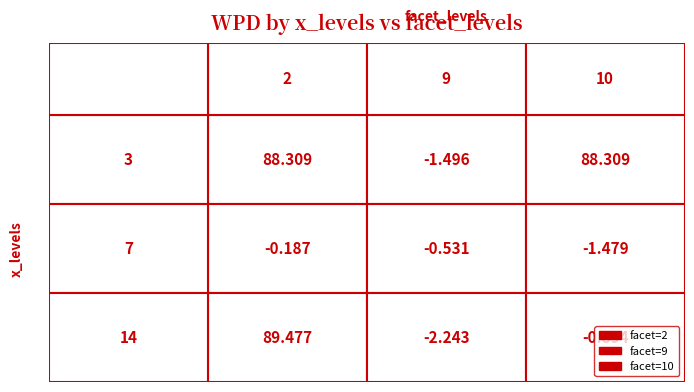

Is the value of 9 at 14 greater than the value of 10 at 3?

No